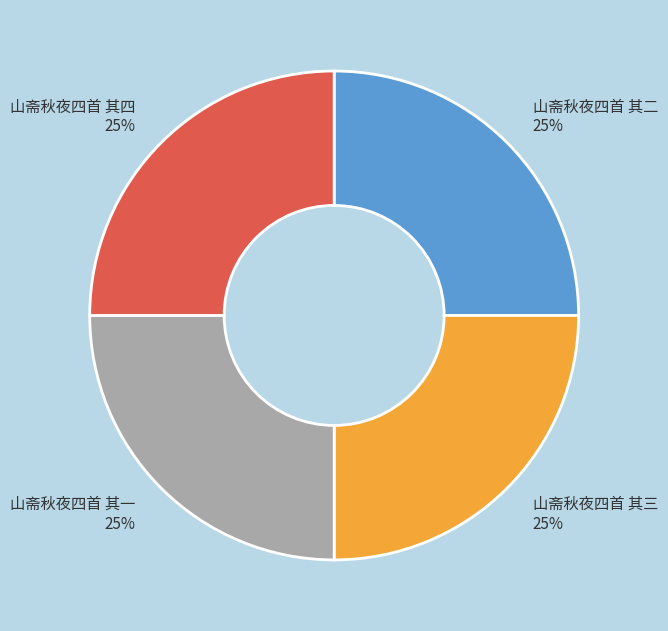

Is there any slice that represents more than half of the pie?

No